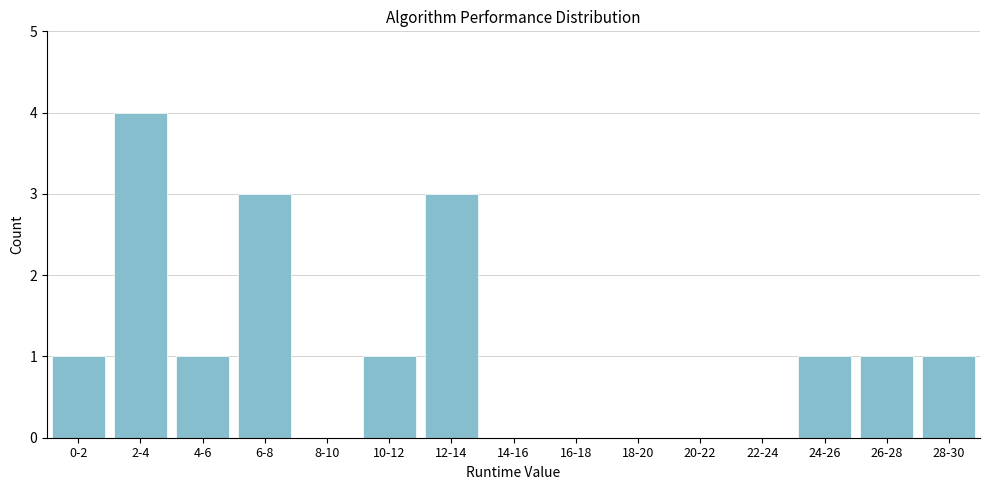

Reading left to right, list all the values displayed in this chart.

0-2=1	2-4=4	4-6=1	6-8=3	8-10=0	10-12=1	12-14=3	14-16=0	16-18=0	18-20=0	20-22=0	22-24=0	24-26=1	26-28=1	28-30=1